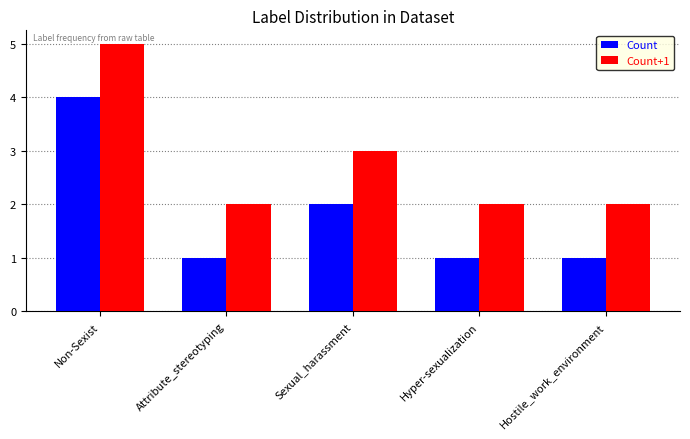

What are all the series names shown in the legend?

Count, Count+1